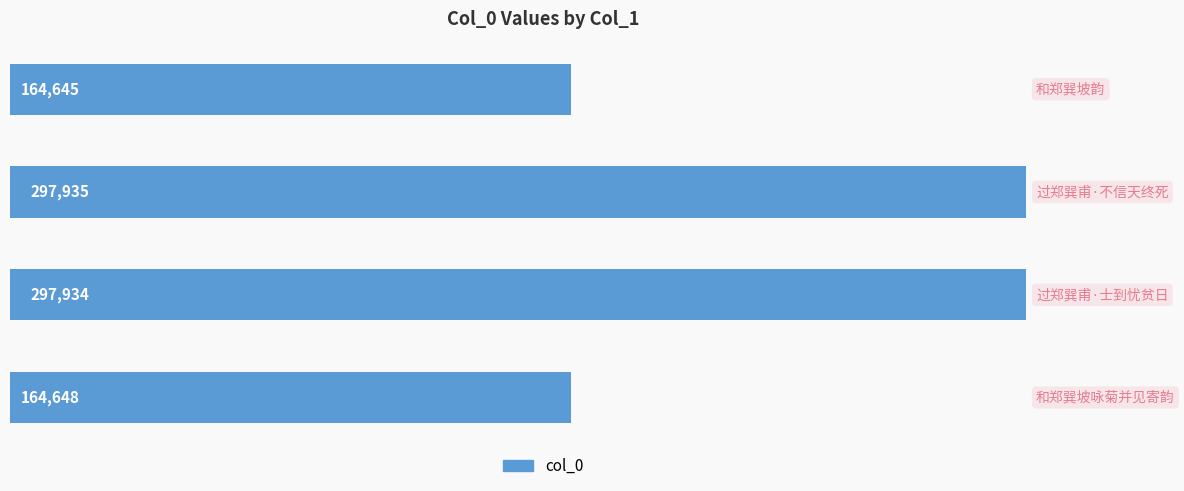

How many bars are there in total?

4